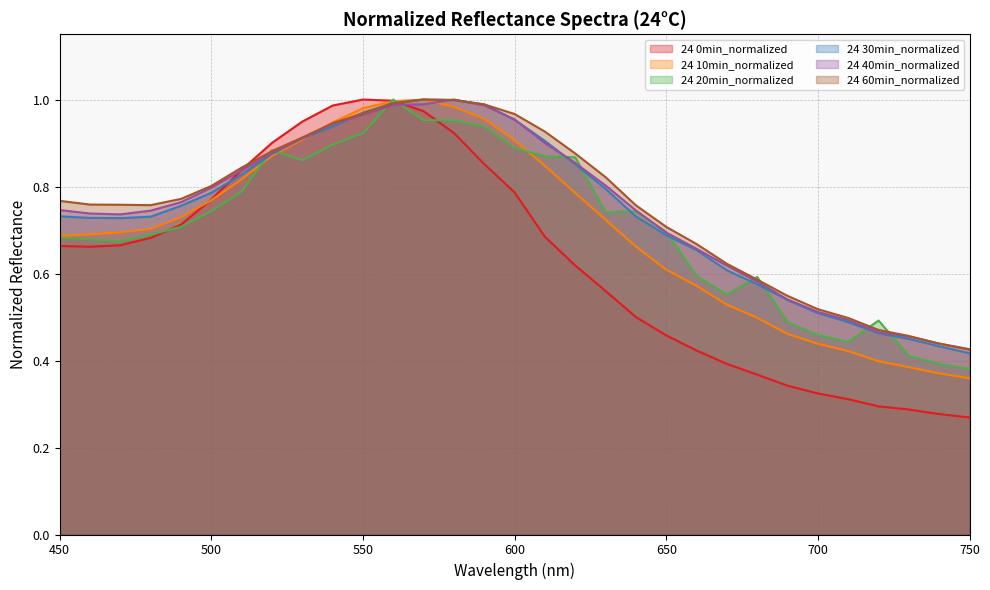

Where is the first local maximum for 24 0min_normalized?

550